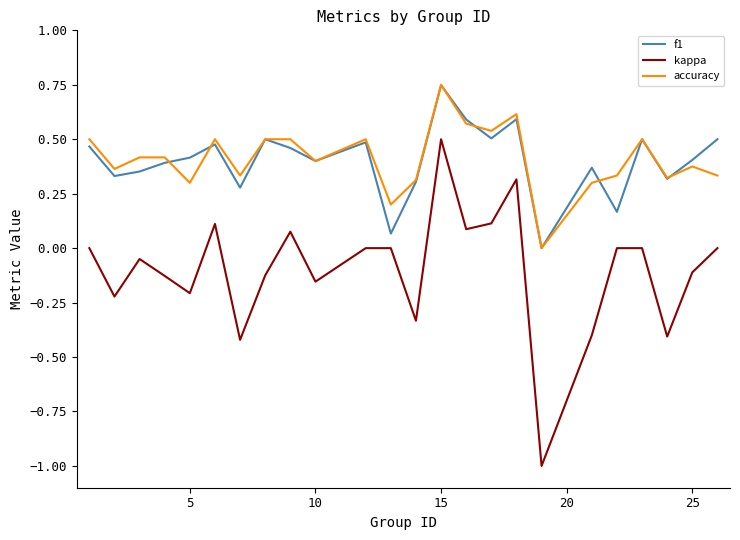

True or false: f1 and kappa intersect in this chart.

False